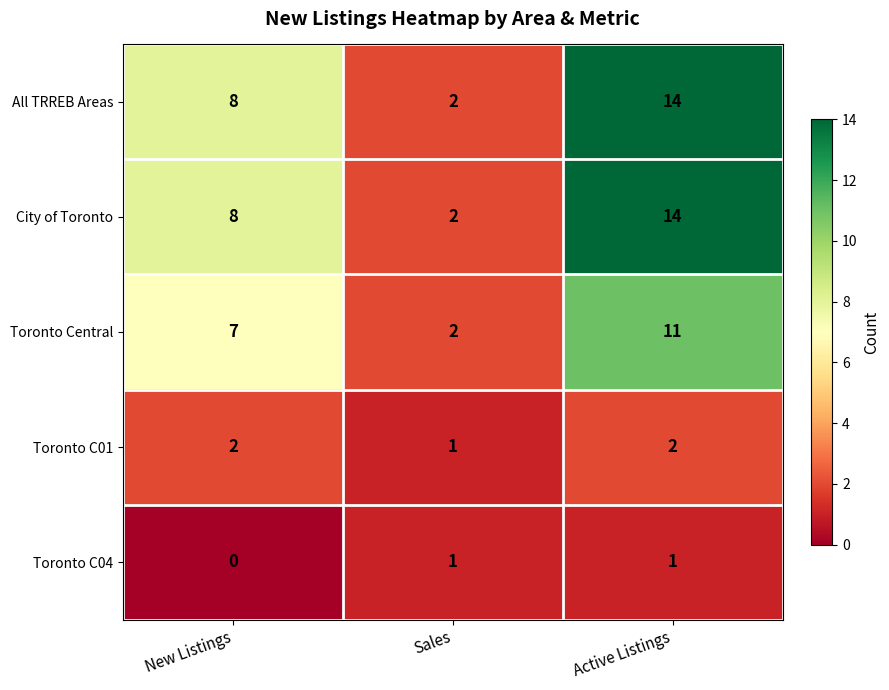

What is the spread (max minus min) of values at New Listings?

8